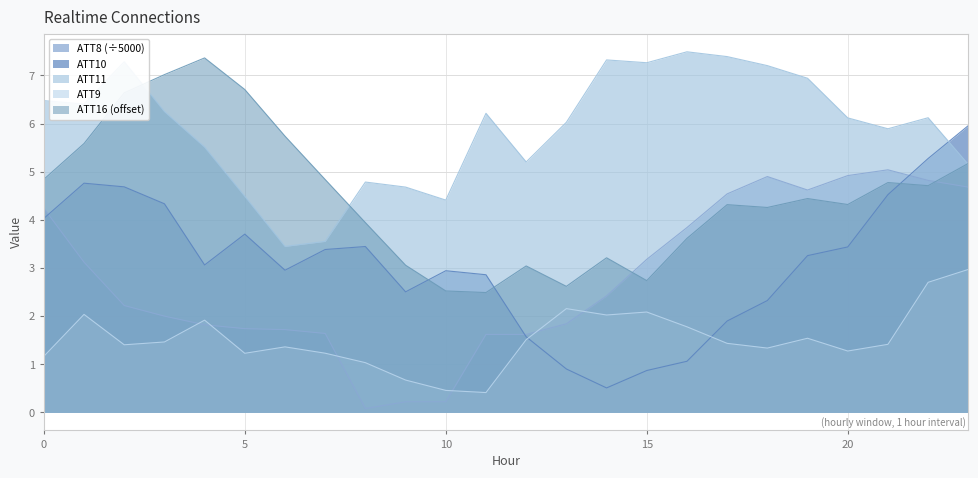

What is the sum of the ATT8 values at 3 and 9?

2.2